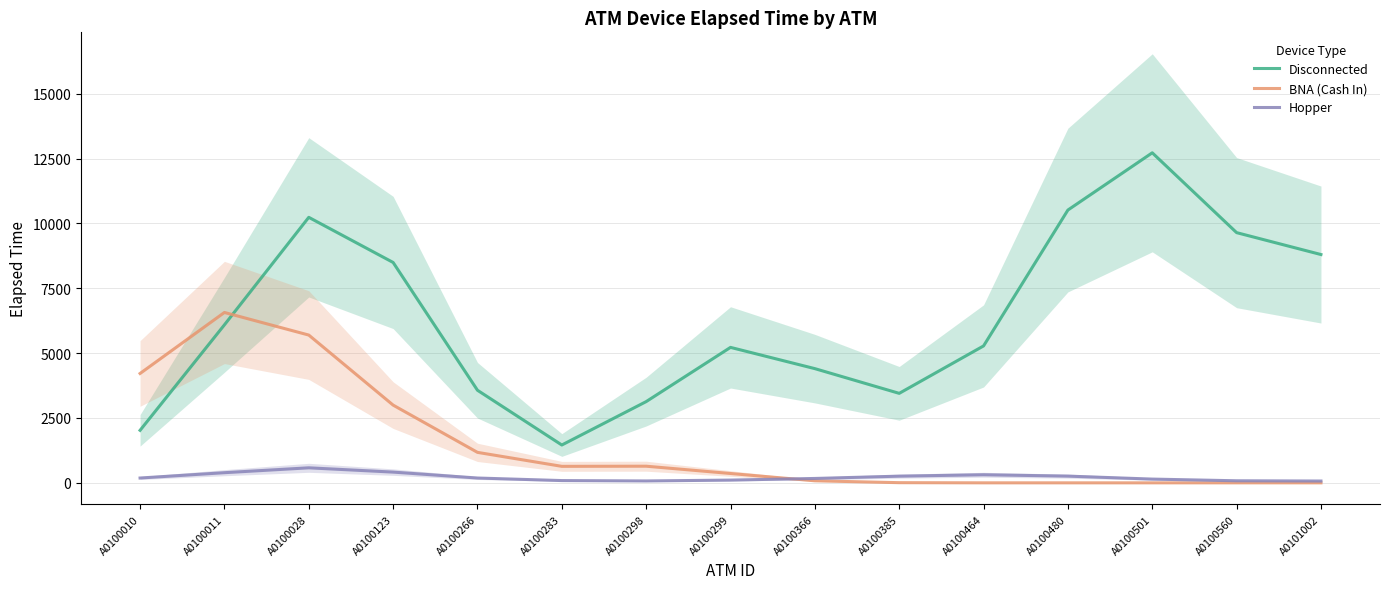

Reading left to right, what are all the values shown in this chart?

Disconnected: 2024.1	6090.6	10235.0	8495.5	3569.3	1458.4	3131.3	5221.7	4402.3	3449.6	5277.8	10516.0	12722.6	9645.0	8800.8
BNA (Cash In): 4215.8	6567.8	5696.8	2996.7	1174.8	635.9	641.5	360.3	78.8	6.4	0.2	0.0	0.0	0.0	0.0
Hopper: 186.0	391.4	579.2	414.0	185.9	87.5	72.7	106.2	169.3	257.7	311.9	259.2	144.8	79.5	69.7